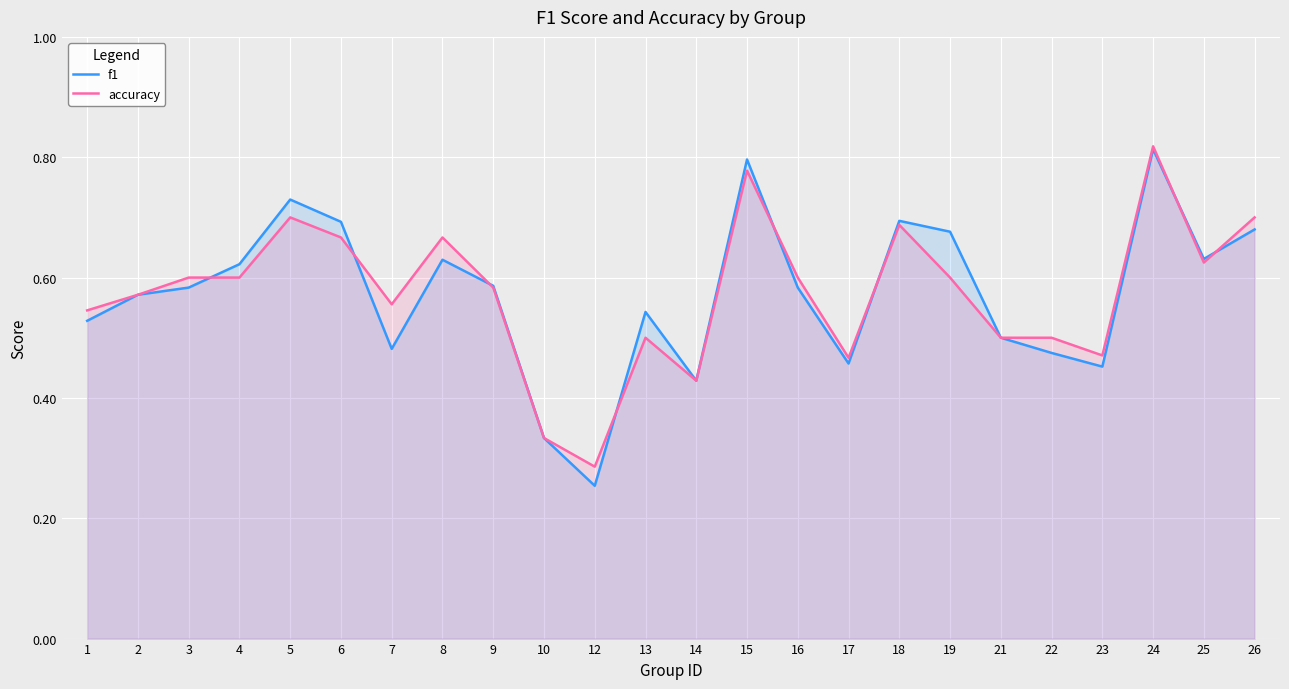

After their last crossing, which series has the higher values: f1 or accuracy?

accuracy